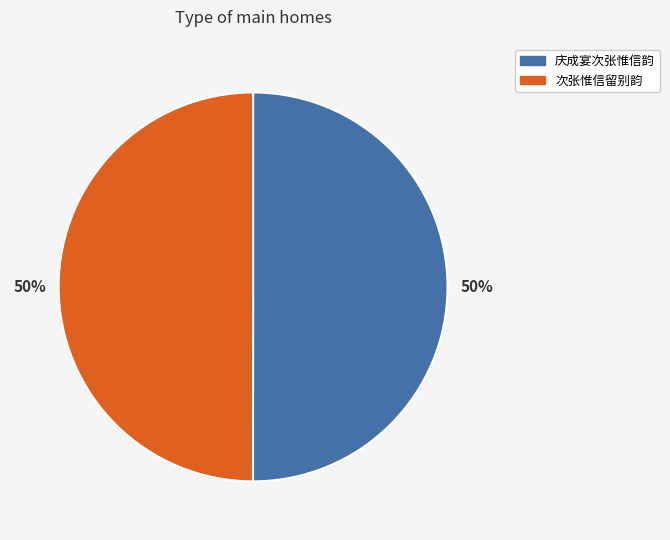

To the nearest percent, what is the combined percentage of 次张惟信留别韵 and 庆成宴次张惟信韵?

100%